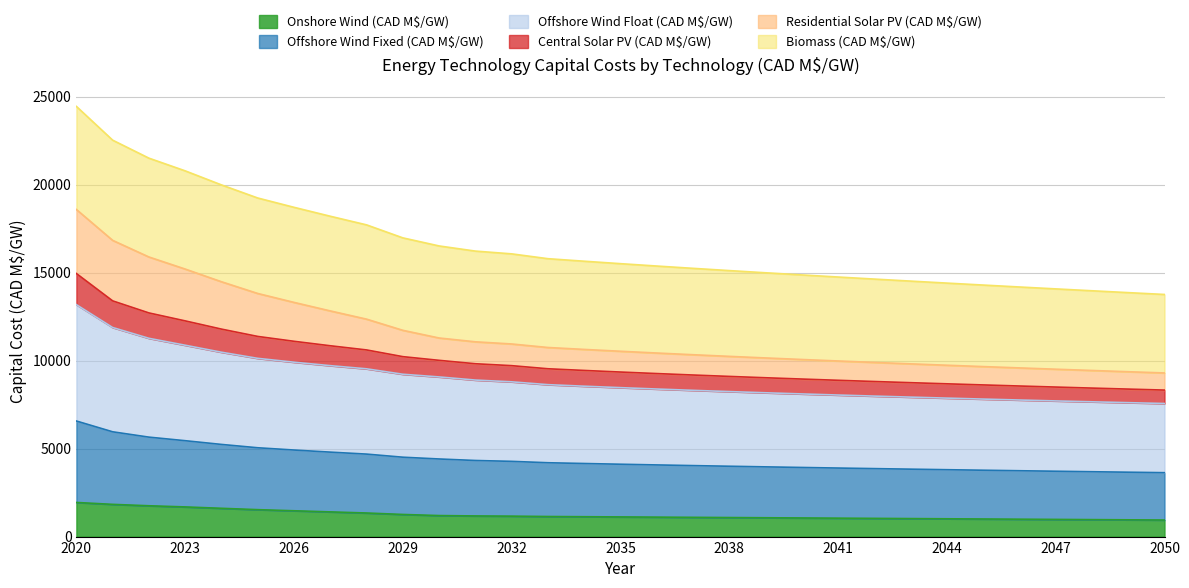

What is the lowest value of the Onshore Wind (CAD M$/GW) series?

940.9